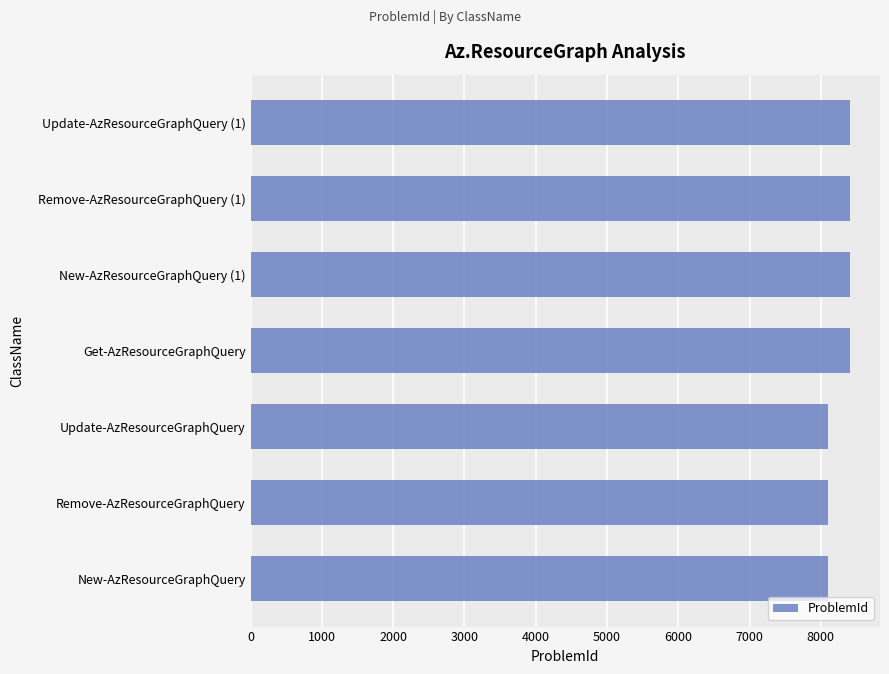

What is the change in value from Remove-AzResourceGraphQuery to New-AzResourceGraphQuery (1)?

+310